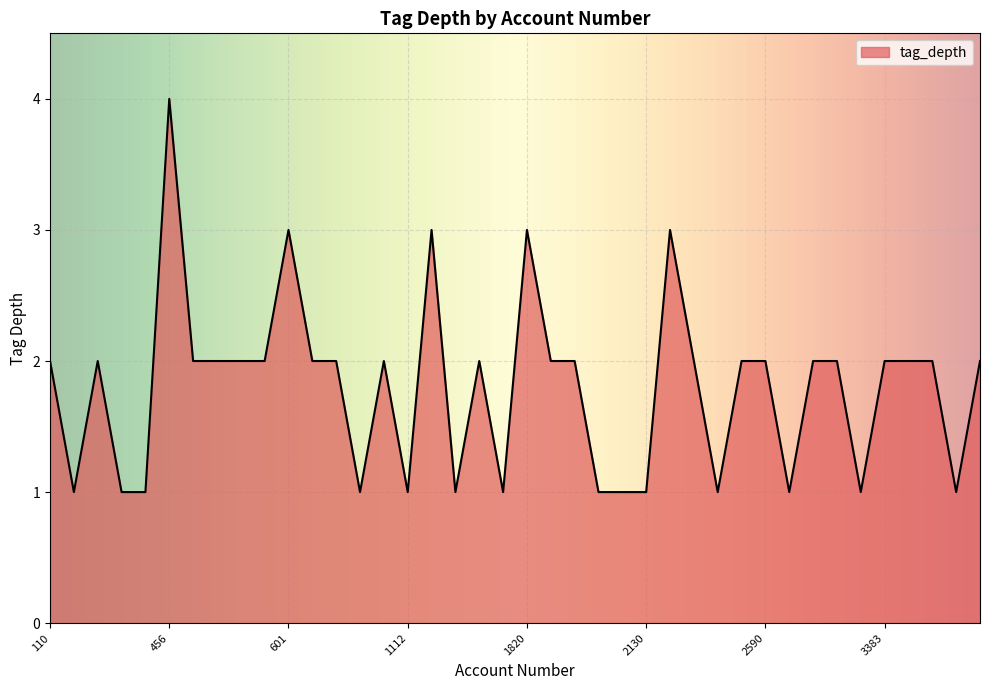

What is the greatest value displayed?

4